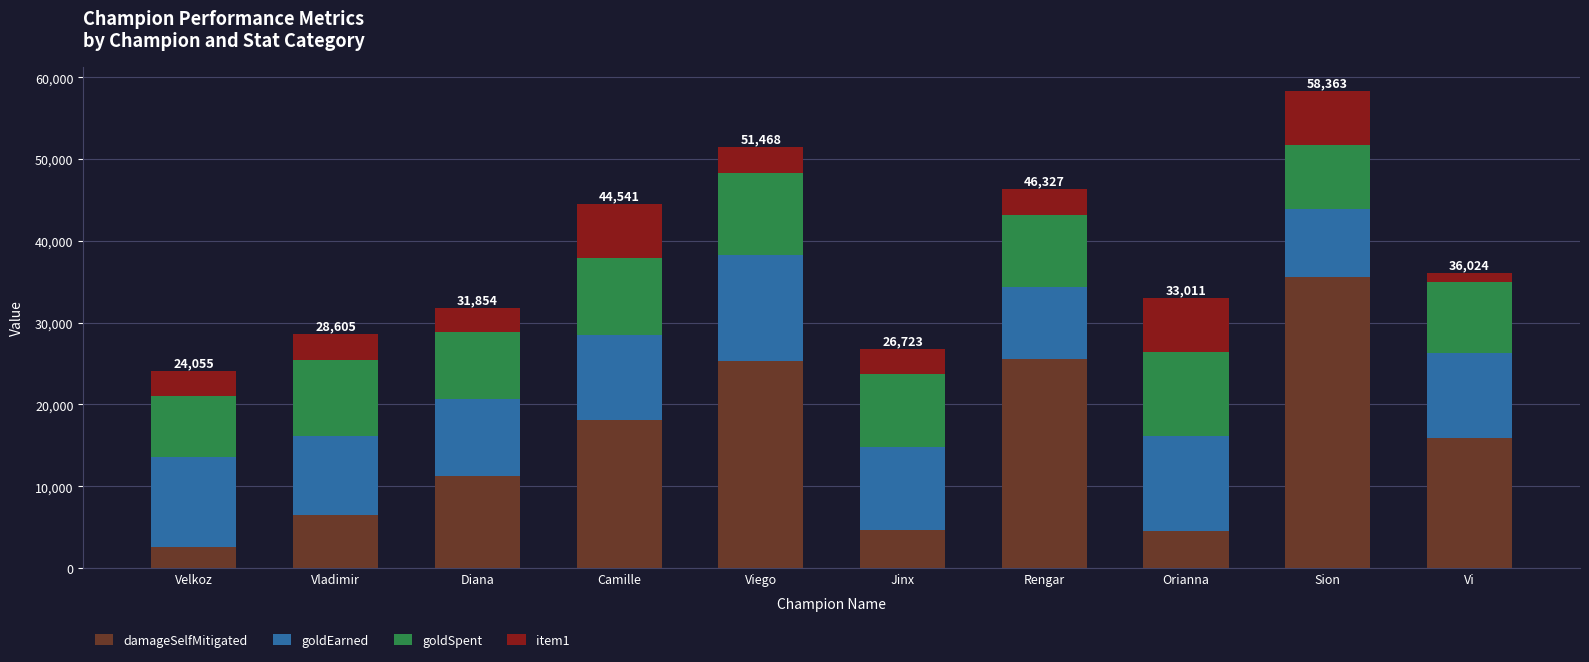

True or false: damageSelfMitigated has a value of 6446 at Vladimir.

True